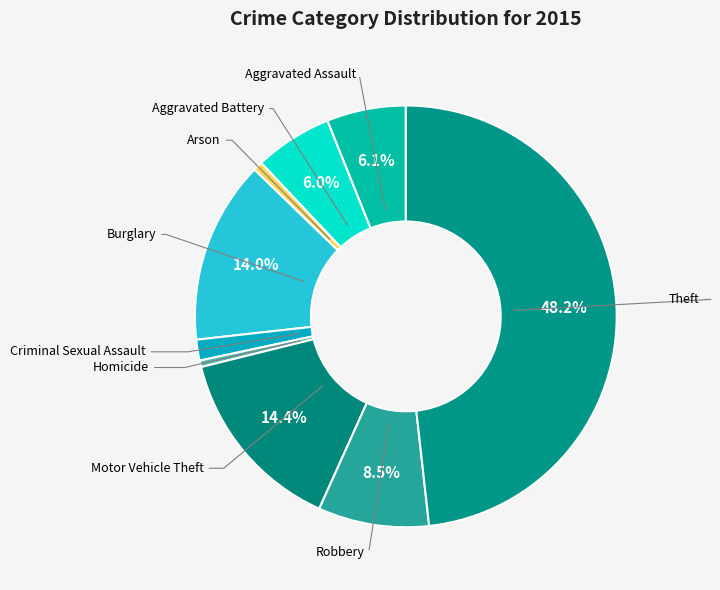

Which category has the smallest portion of the pie?

Homicide